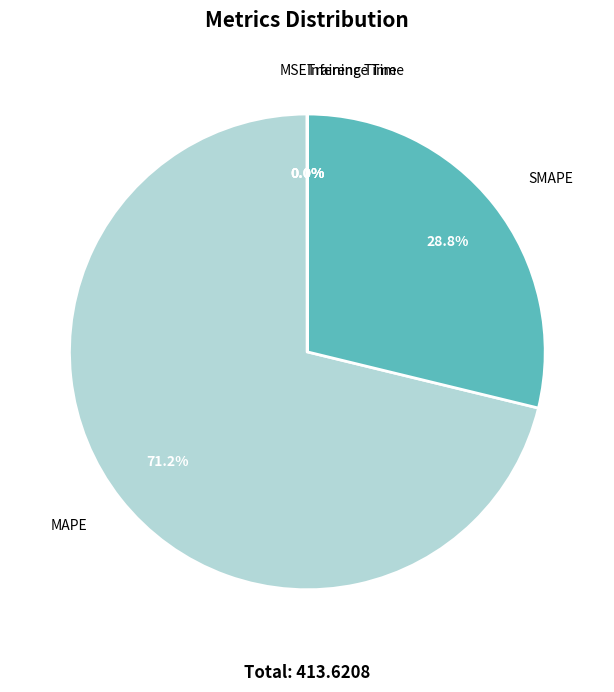

To the nearest percent, what is the average slice percentage?

20%